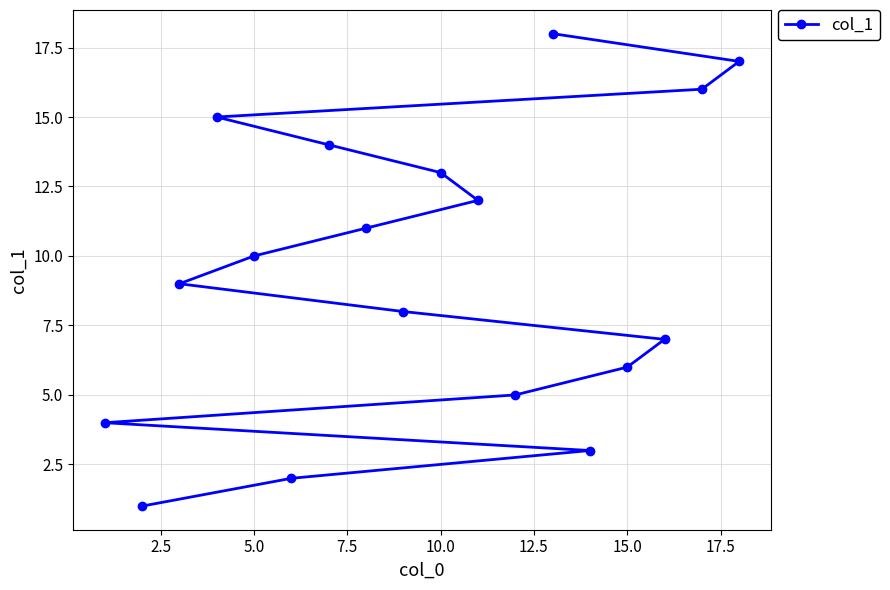

The chart shows a value of 5 at 5.0. True or false?

False